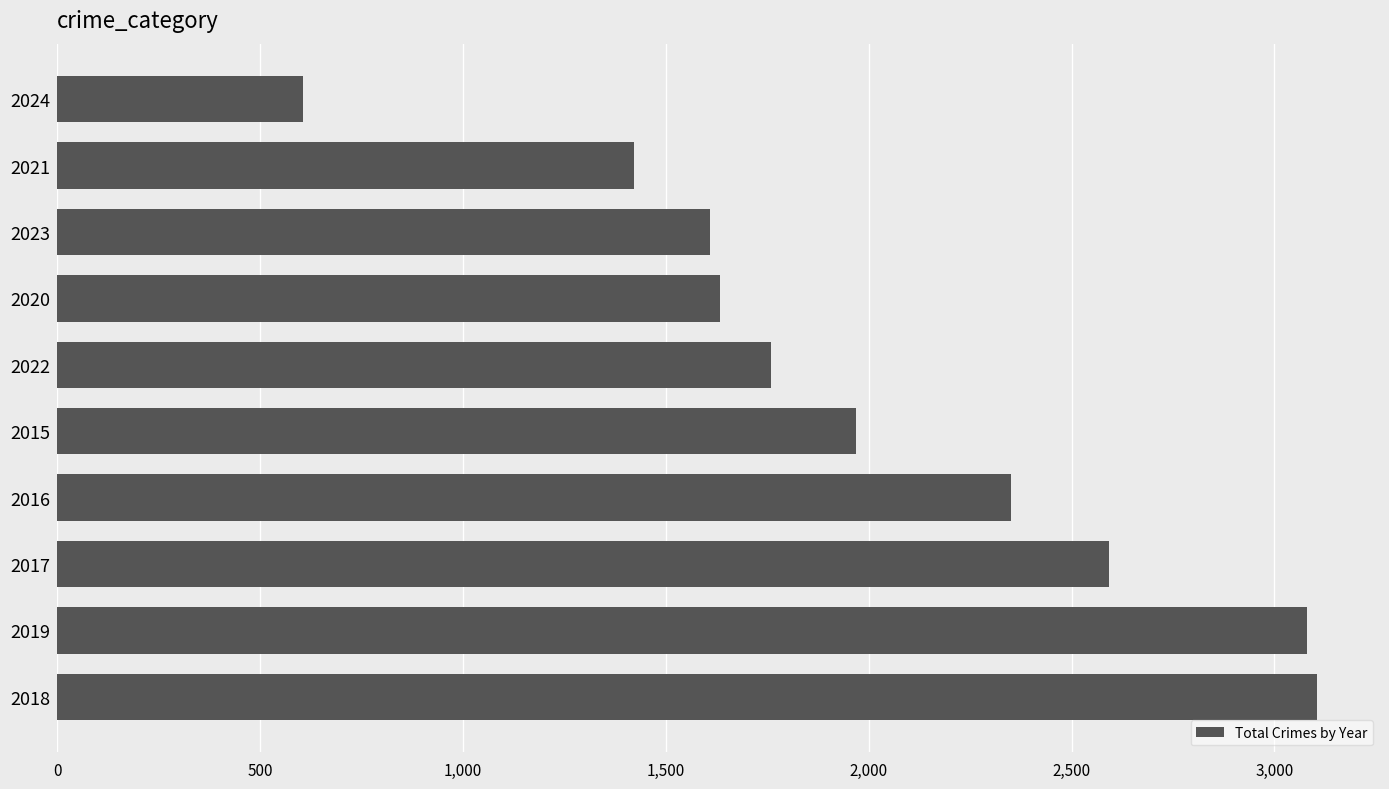

At which category does the chart reach its minimum across all series?

2024